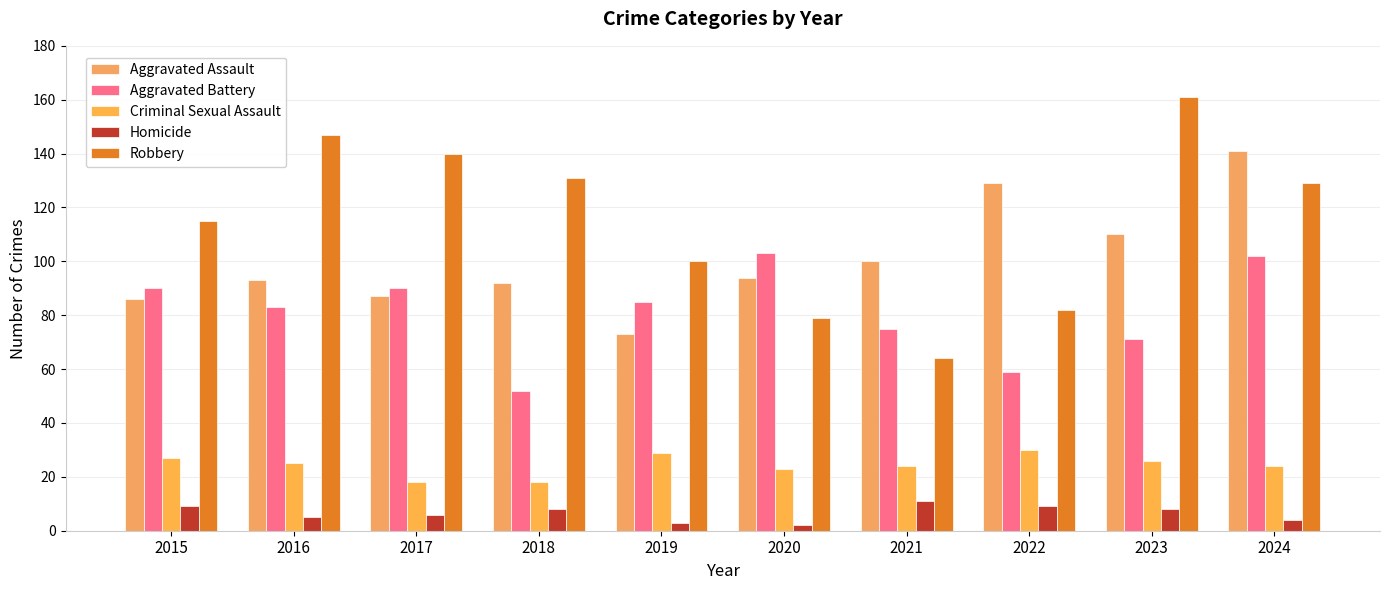

Which category has the highest value in the Aggravated Battery series?

2020